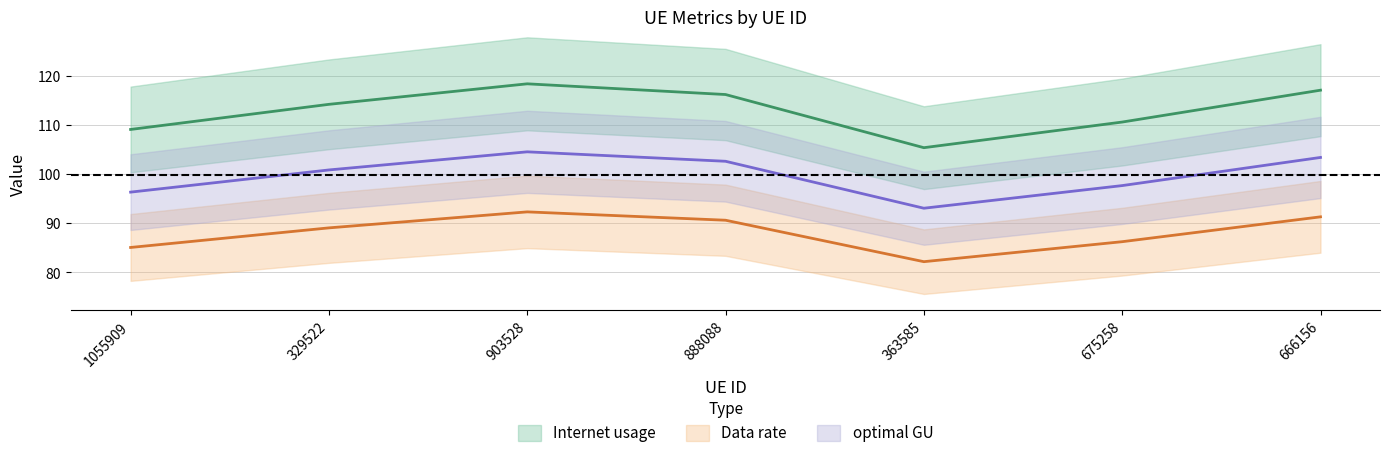

What is the value of the optimal GU point at the 1st from the left?

96.4